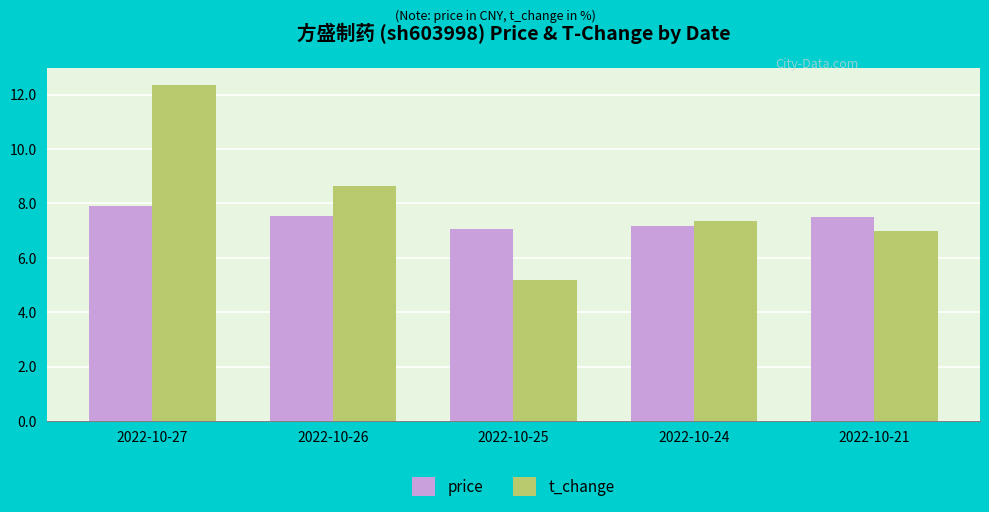

Is the value of price at 2022-10-26 greater than the value of t_change at 2022-10-25?

Yes